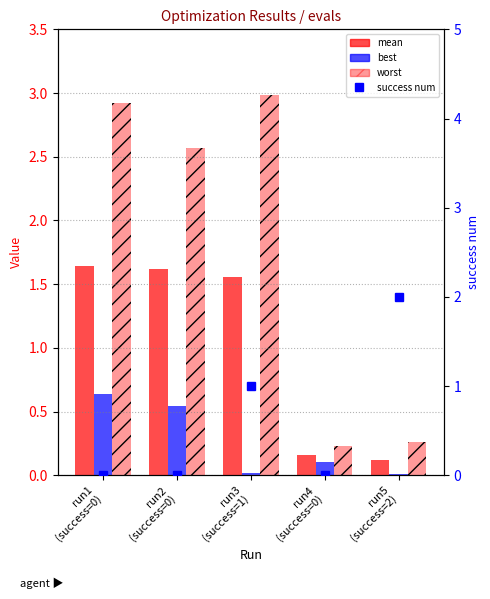

What is the highest value of the best series?

0.6